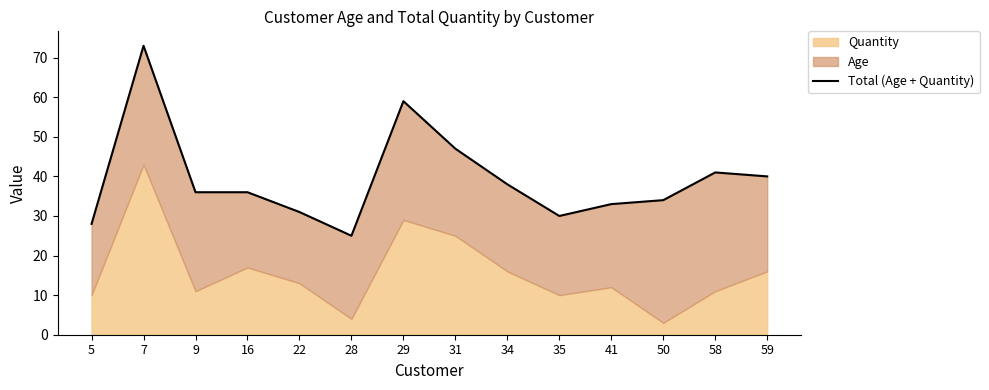

Read the value at 29.

59